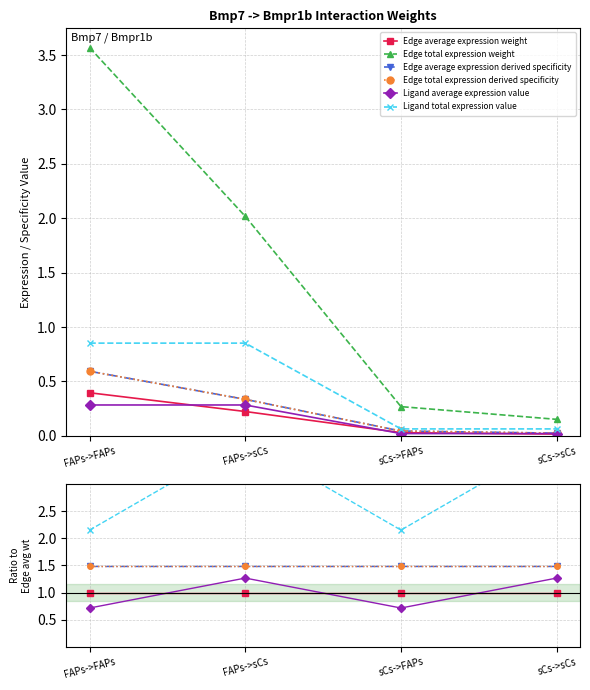

How many lines are shown in the chart?

6